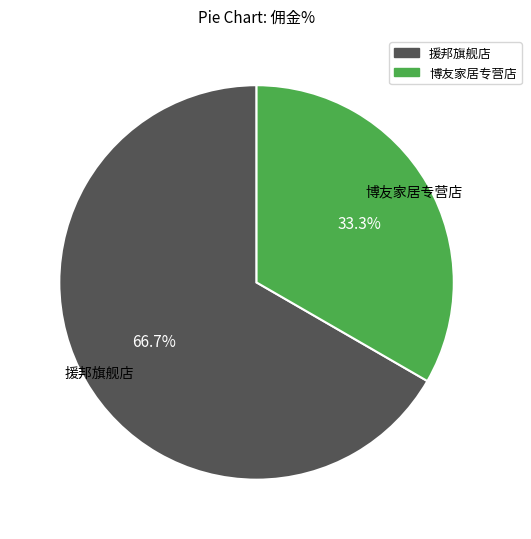

To the nearest percent, what portion does 援邦旗舰店 represent?

67%